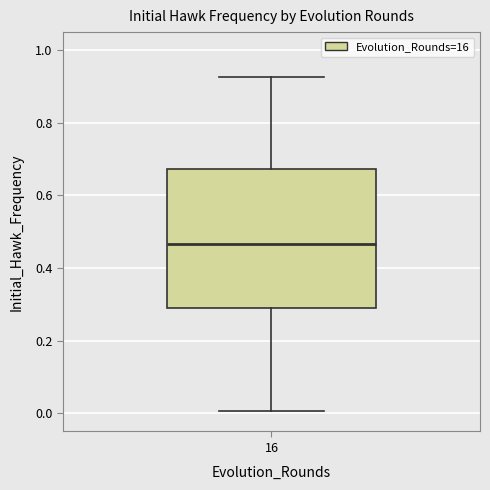

Read this box plot against the y-axis: the position of the median line, the range covered by the box, and the ends of both whiskers. The values are not printed on the chart, so give them approximately, as read against the axis.

median 0.46, box 0.30 to 0.68, whiskers 0.00 to 0.92